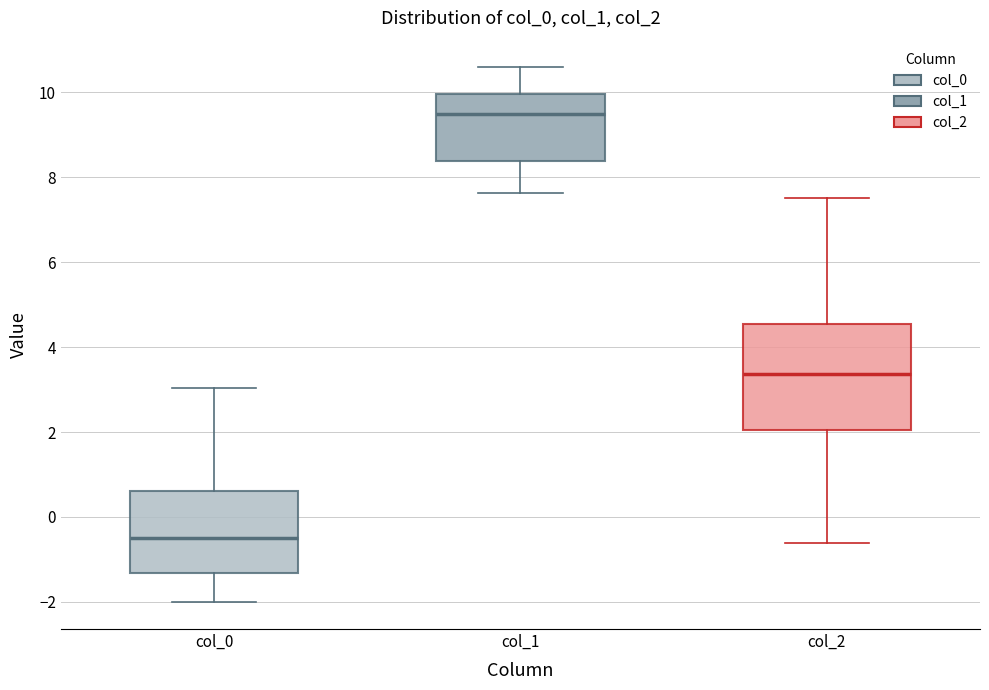

Comparing the boxes themselves (not the whiskers), which one is the tallest?

col_2